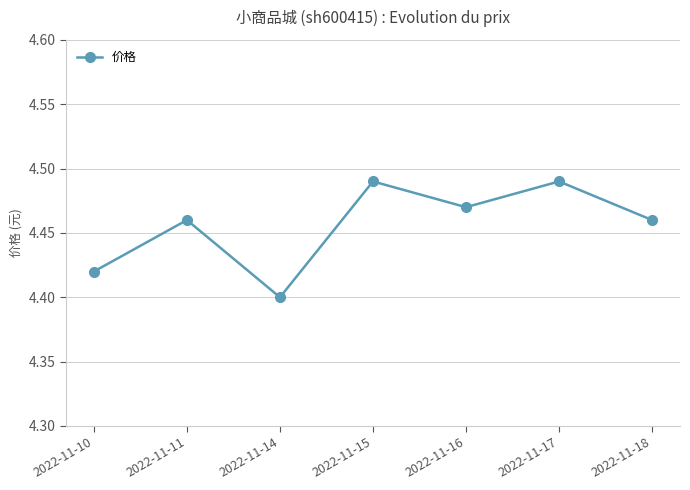

Does the chart display data point markers on the line(s)?

Yes